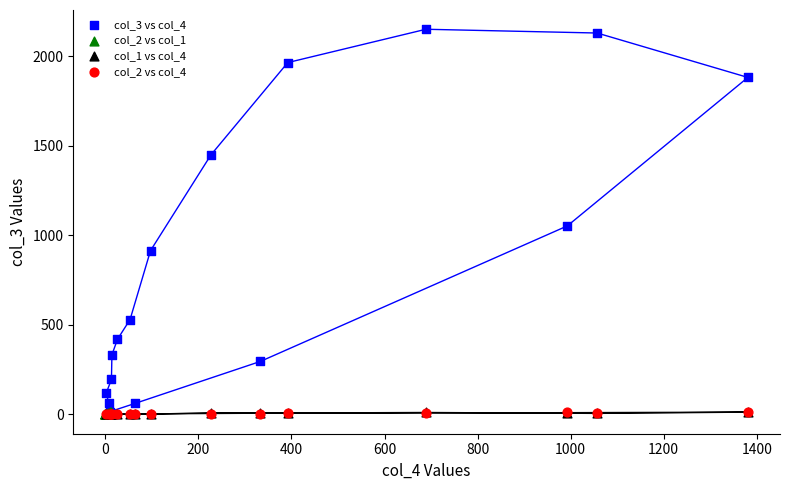

Which series reaches the maximum Y coordinate?

col_3 vs col_4